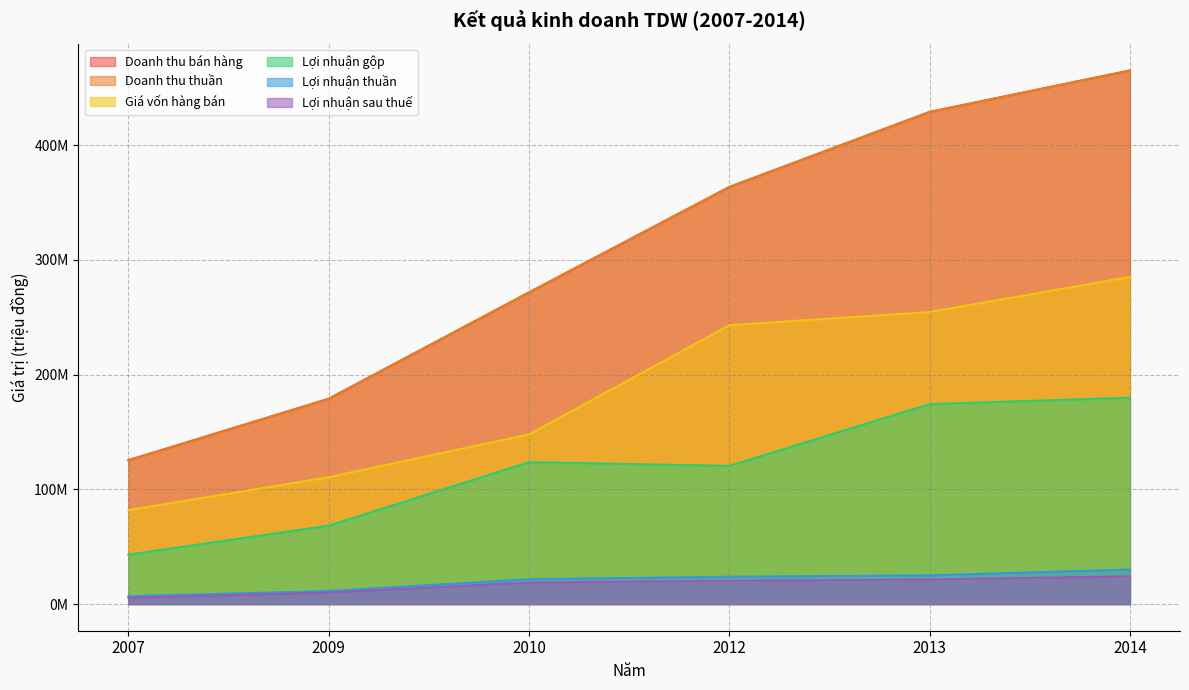

What is the spread (max minus min) of values at 2009?

169050370